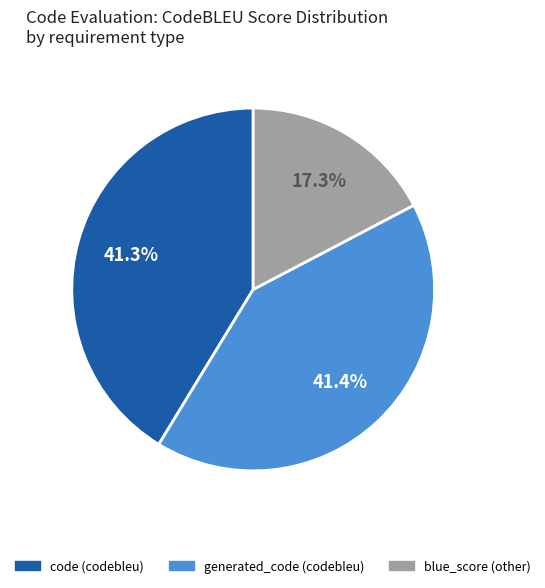

Is it true that generated_code is 41% of the pie?

True